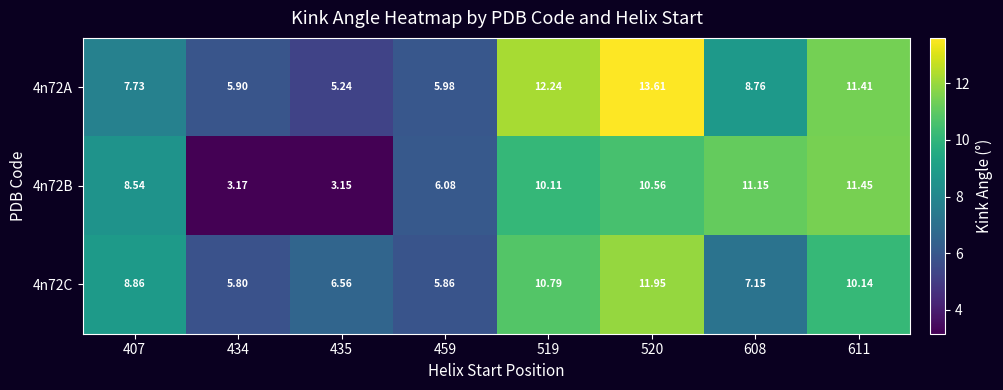

Is the value of 4n72B at 434 greater than the value of 4n72A at 611?

No